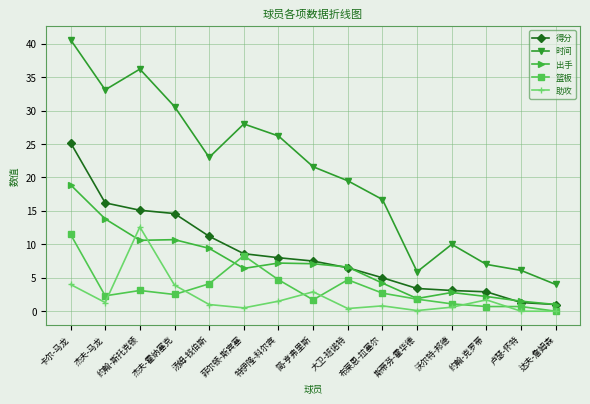

At which category is the sum across all series the highest?

卡尔-马龙